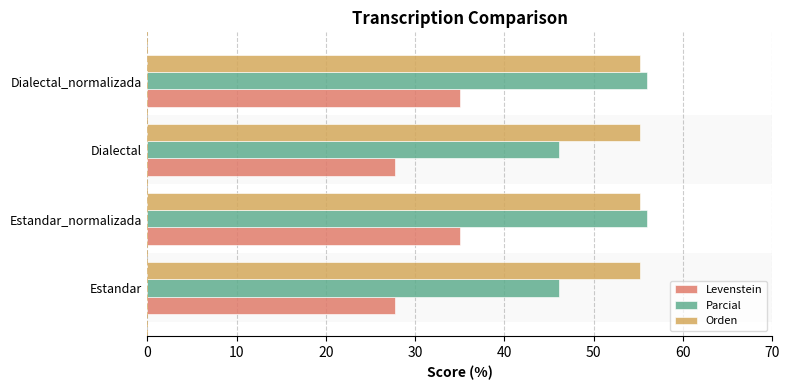

True or false: Levenstein has a value of 35.0 at Dialectal_normalizada.

True